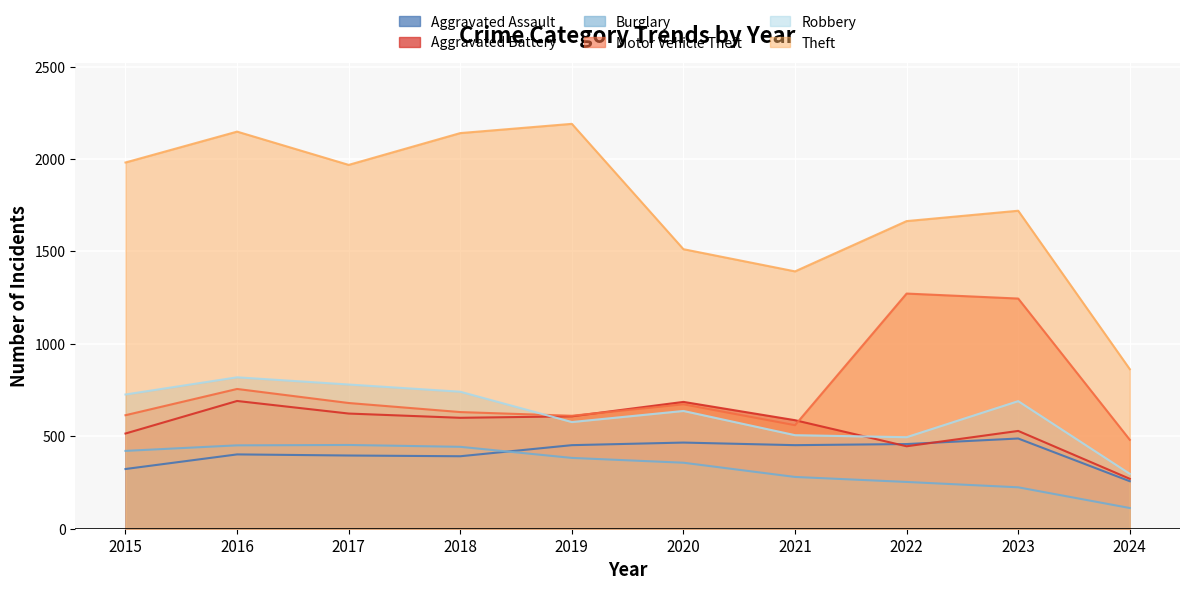

What is the difference between the second highest and minimum values in the Theft series?

1285